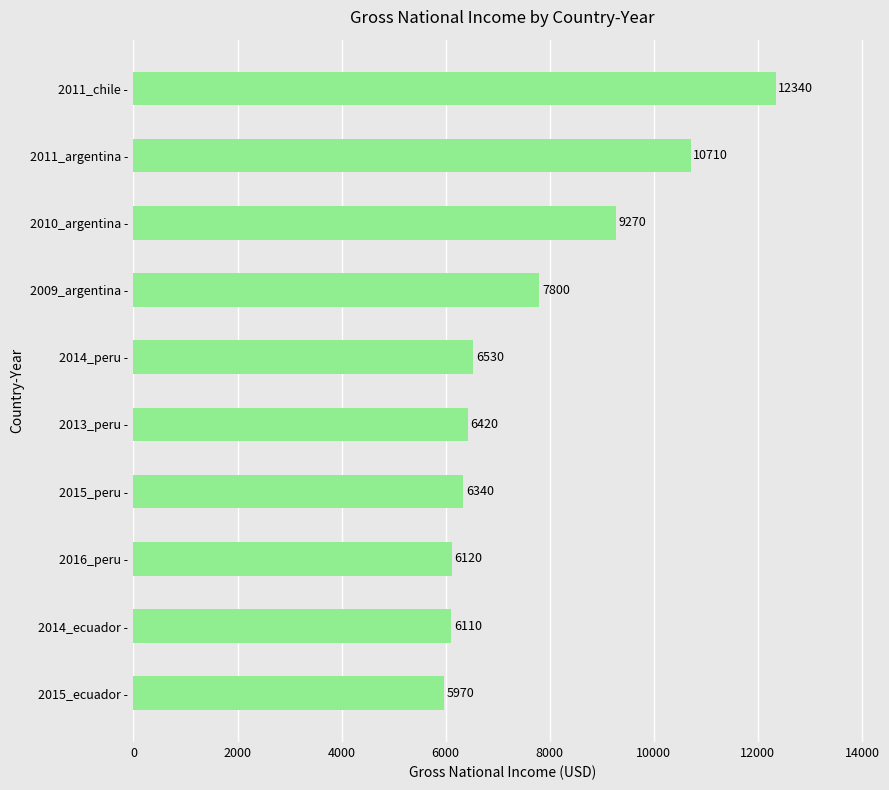

List the labels in order of value, largest first.

2011_chile -, 2011_argentina -, 2010_argentina -, 2009_argentina -, 2014_peru -, 2013_peru -, 2015_peru -, 2016_peru -, 2014_ecuador -, 2015_ecuador -